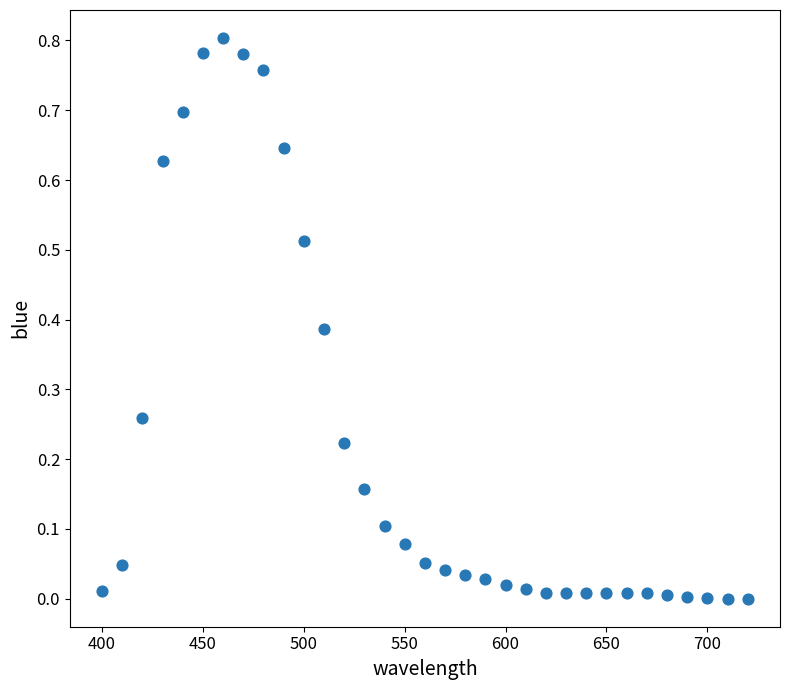

What is the range of X values (max minus min)?

320.0